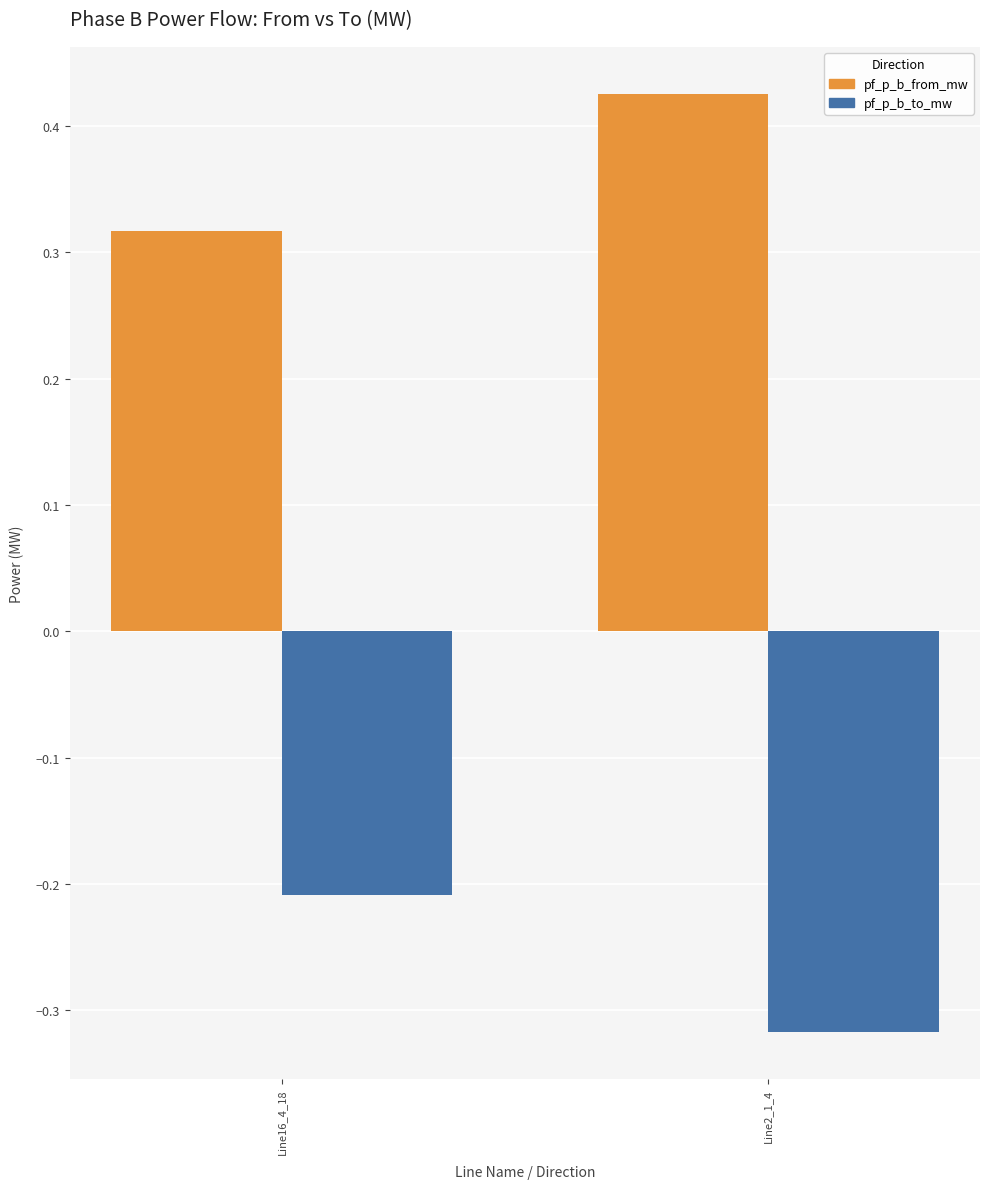

What is the spread (max minus min) of values at Line2_1_4?

0.7